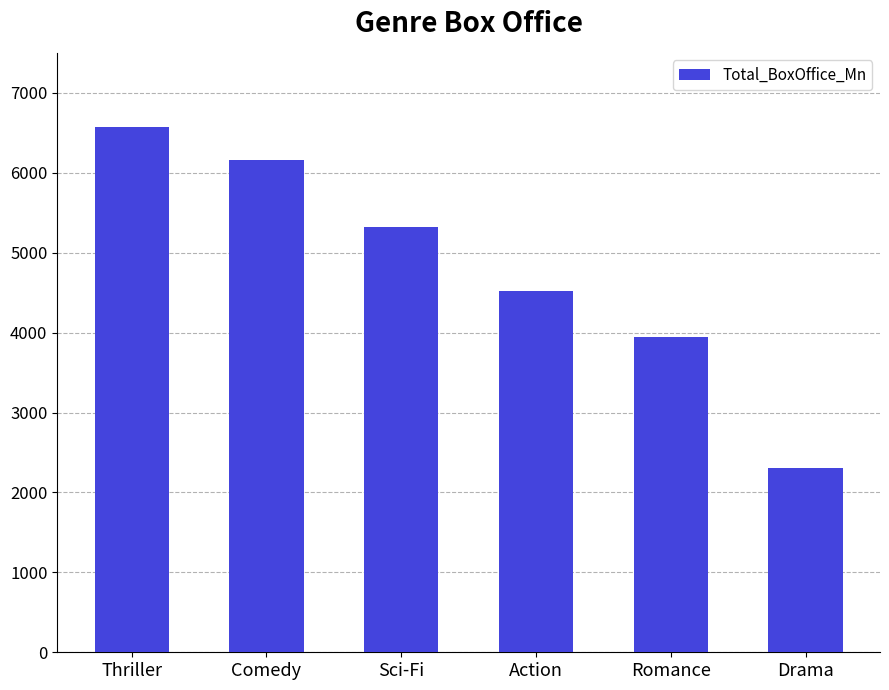

Between Thriller and Comedy, which is larger?

Thriller